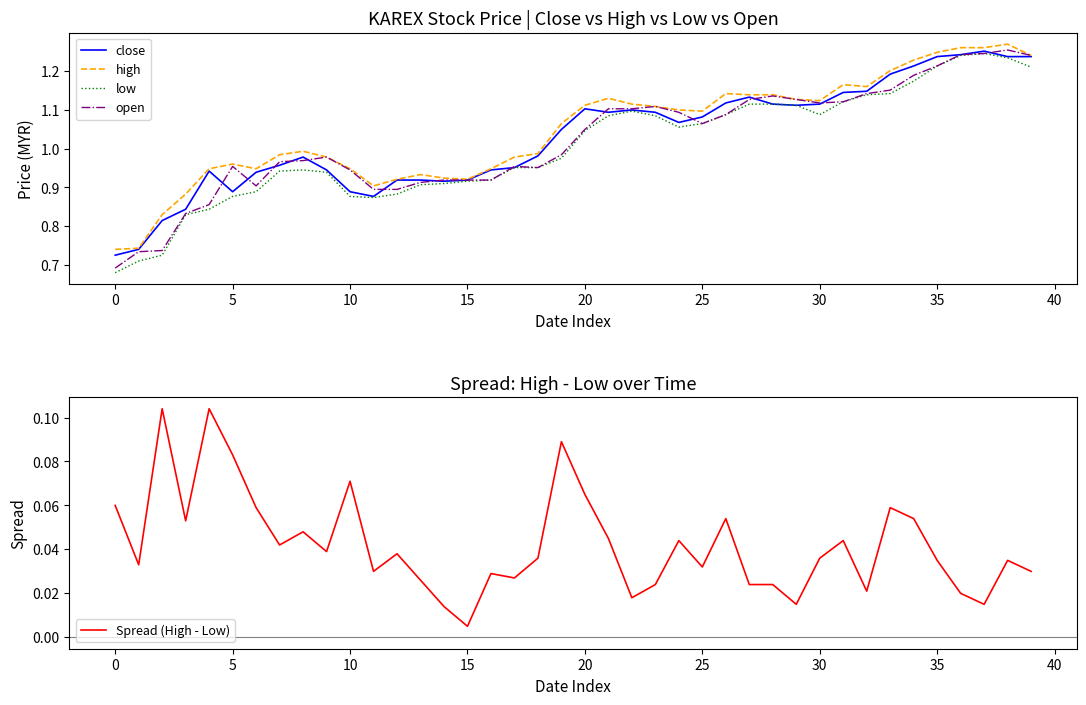

What is the label of the 28th point from the left?

27